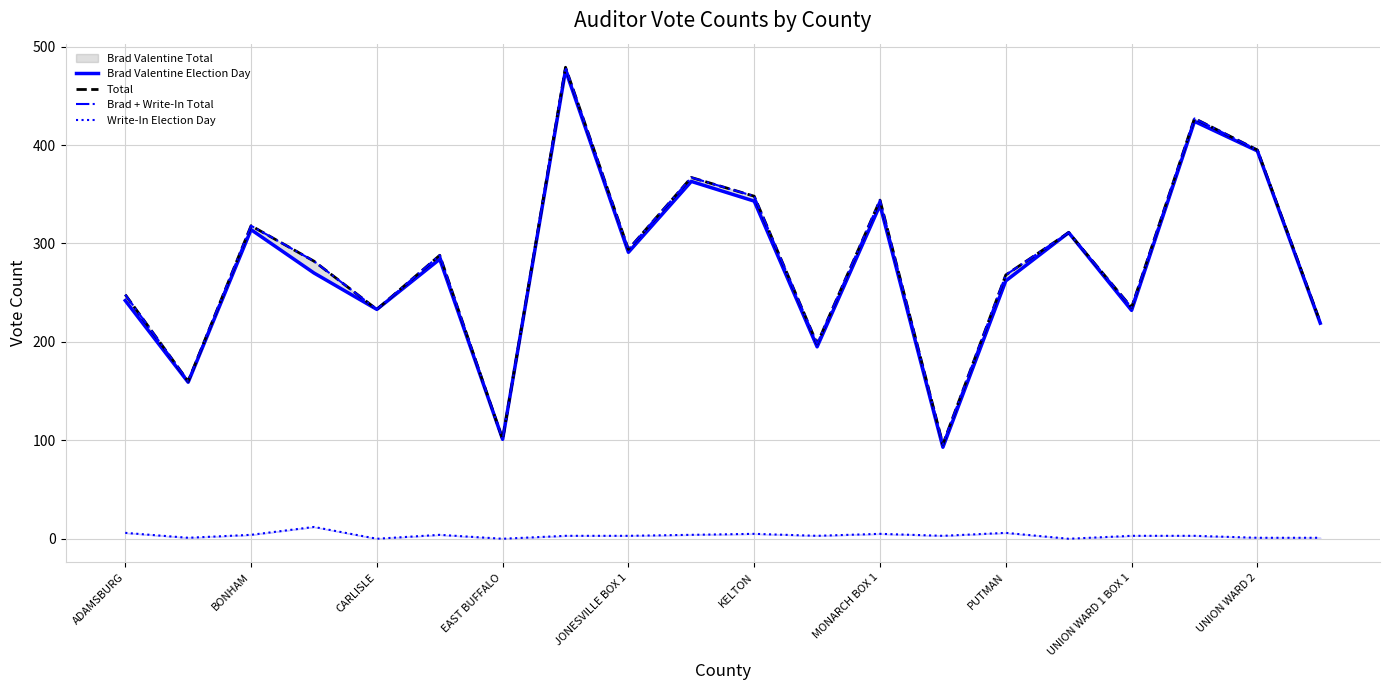

What is the label of the 16th point from the left?

15